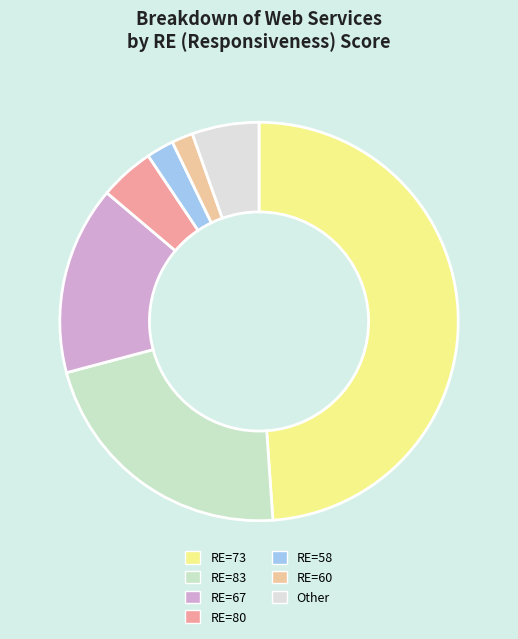

Count the number of slices in the pie.

7